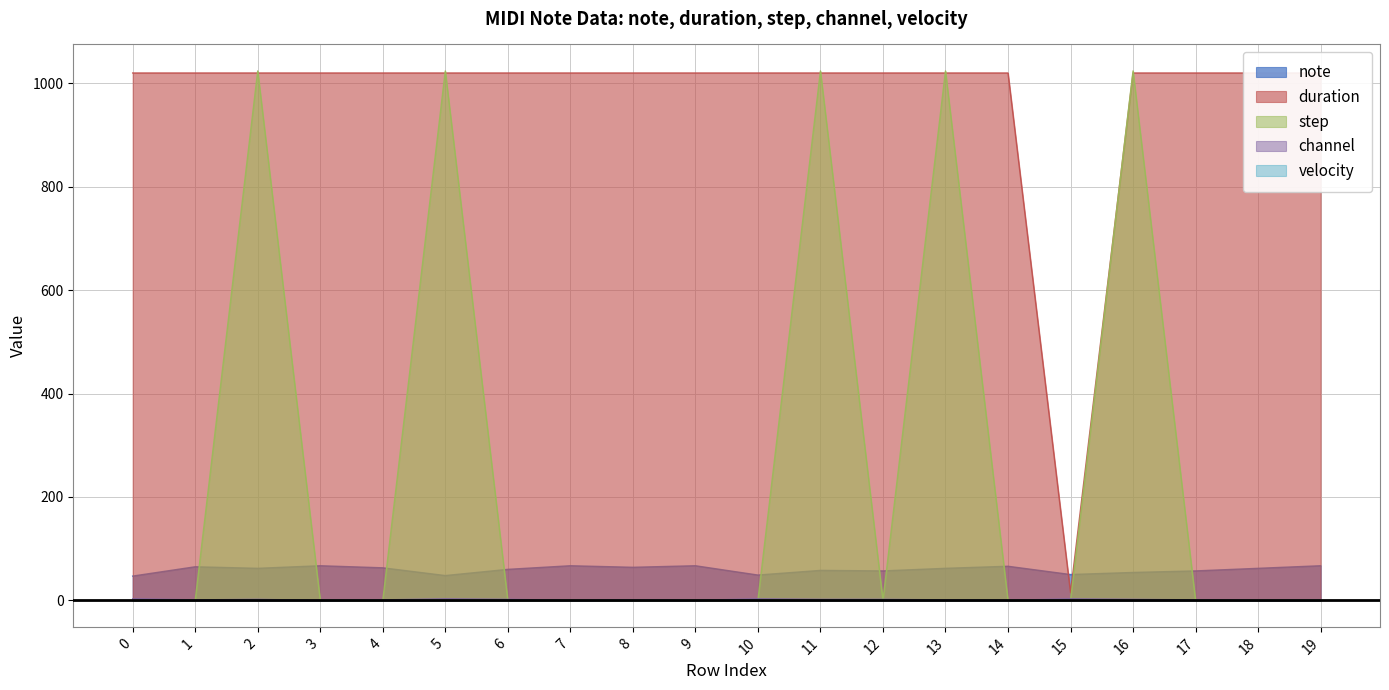

True or false: channel has a value of 3 at 0.

True